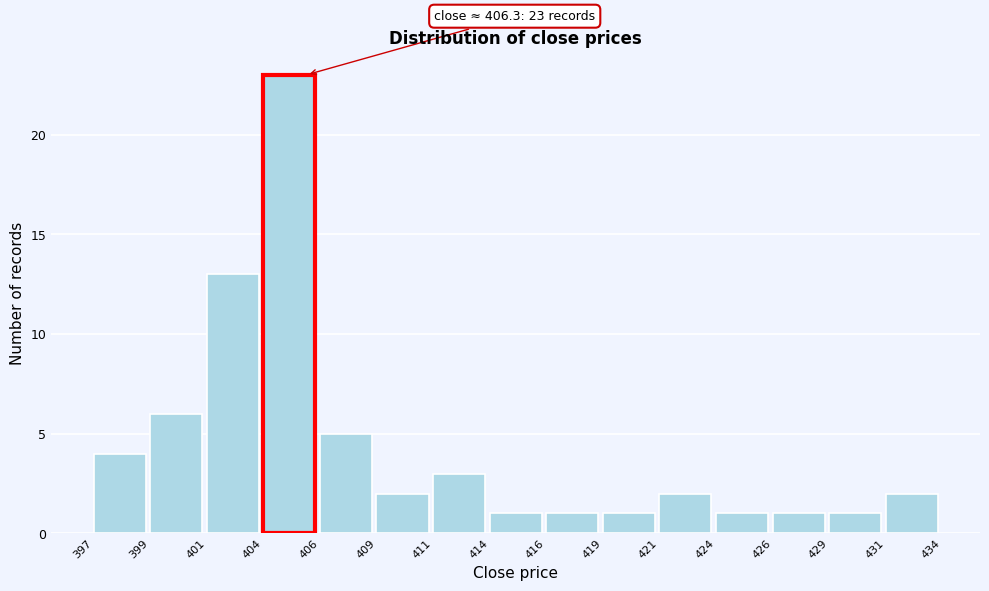

Reading left to right, list all the values displayed in this chart.

4	6	13	23	5	2	3	1	1	1	2	1	1	1	2